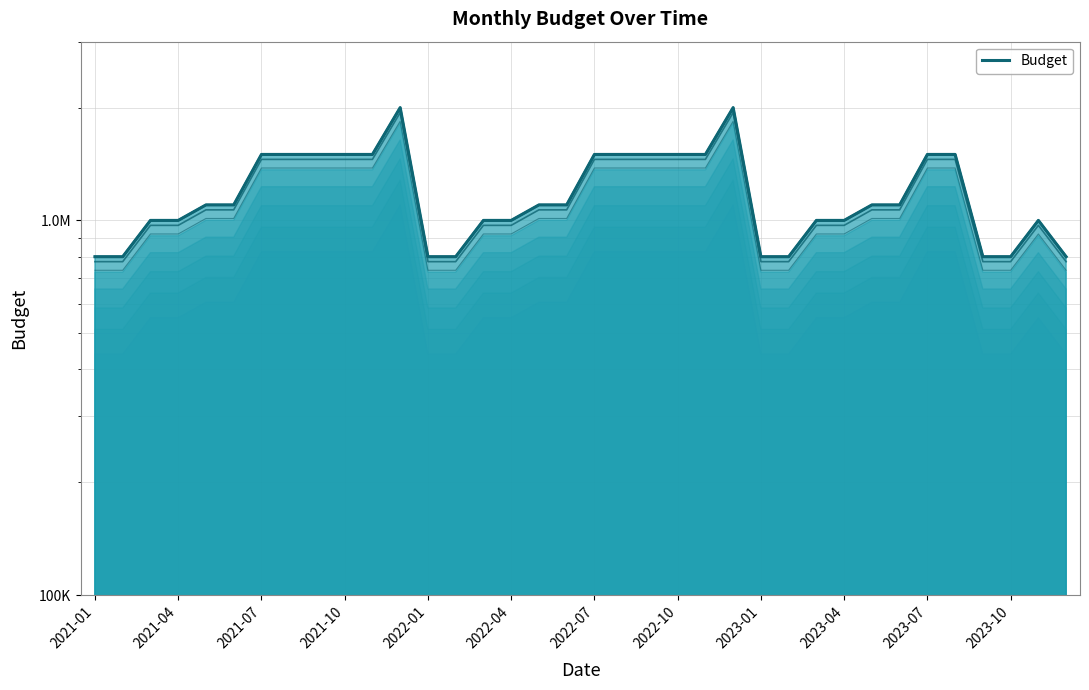

What is the greatest value displayed?

2000000